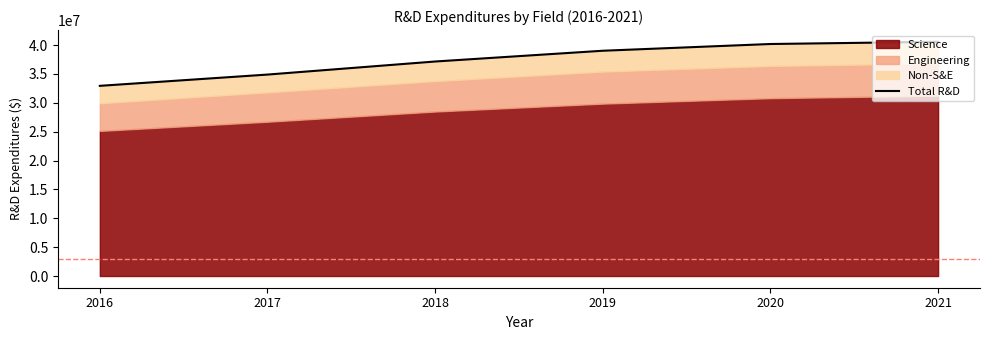

Where does the data first go above 39027793?

2020